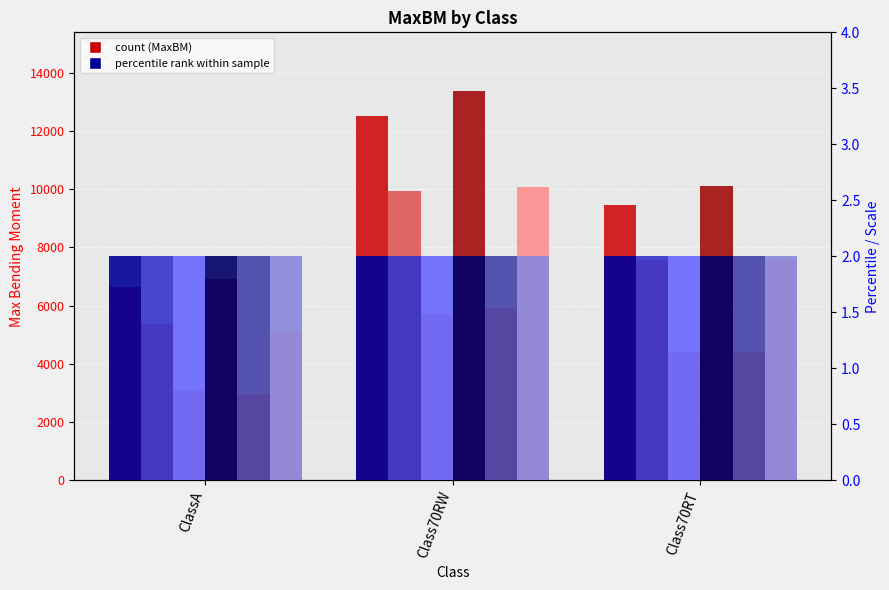

Reading left to right, extract all data points from this chart.

dist=45: 5366.4	9928.8	7572.9
dist=30: 6911.1	13377.4	10092.0
dist=15: 5106.8	10076.0	7572.2
pct=45: 2.0	2.0	2.0
pct=30: 2.0	2.0	2.0
pct=15: 2.0	2.0	2.0